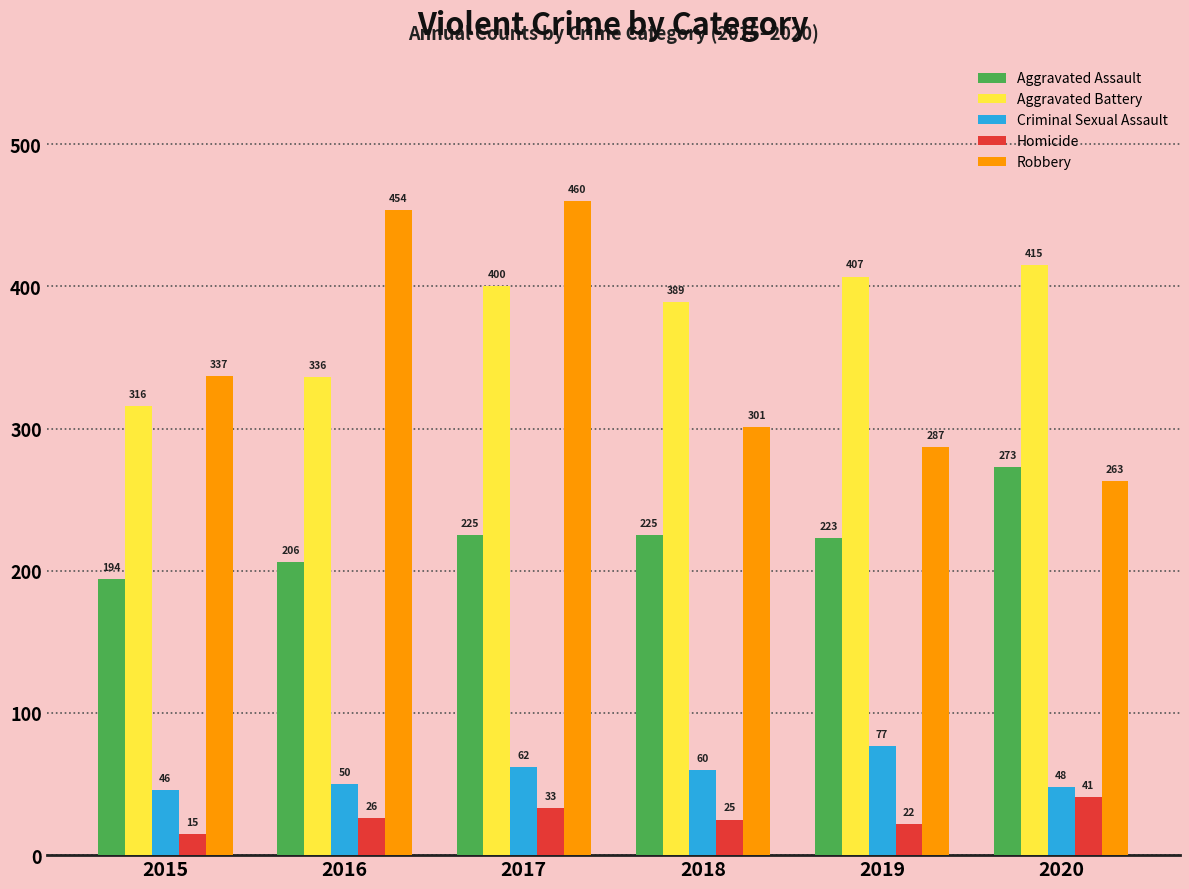

List the labels in order of Criminal Sexual Assault value, smallest first.

2015, 2020, 2016, 2018, 2017, 2019